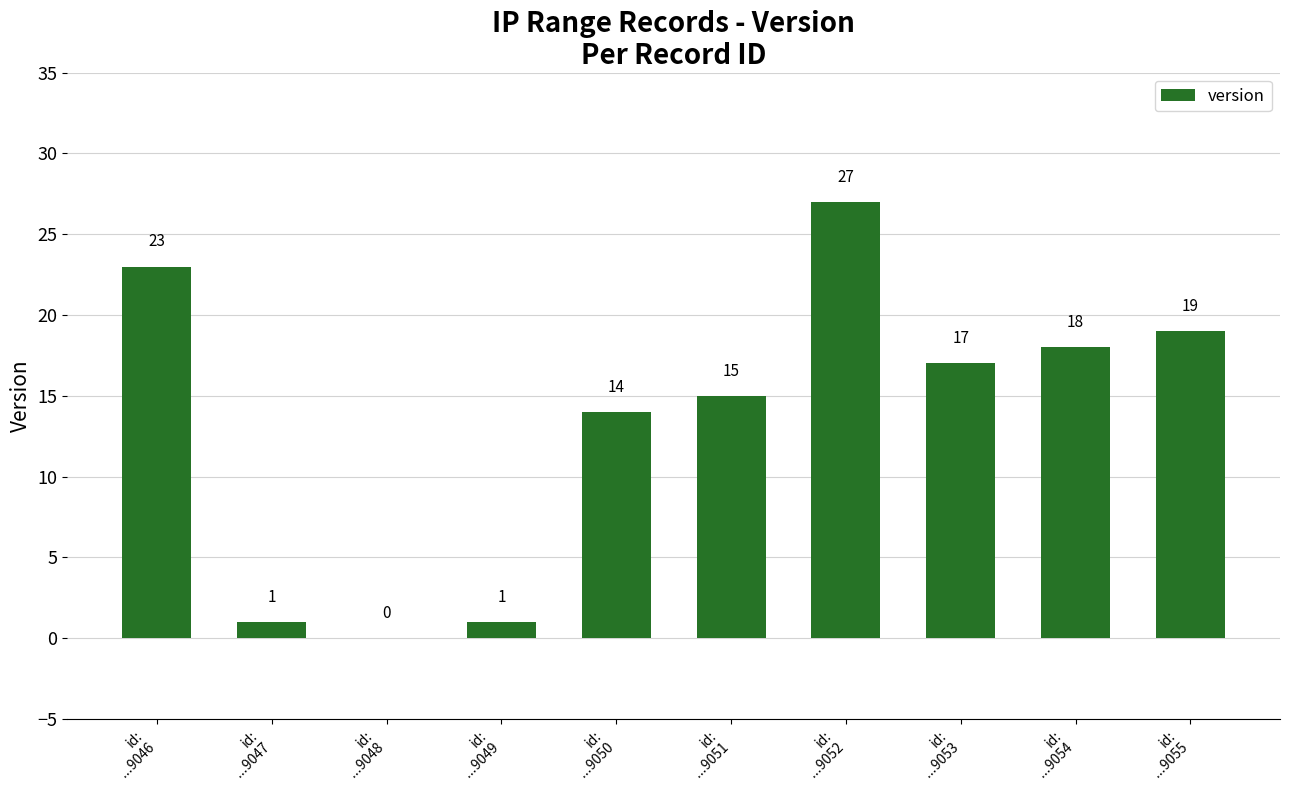

Where is the data nearest to the value 13?

id:
...9050